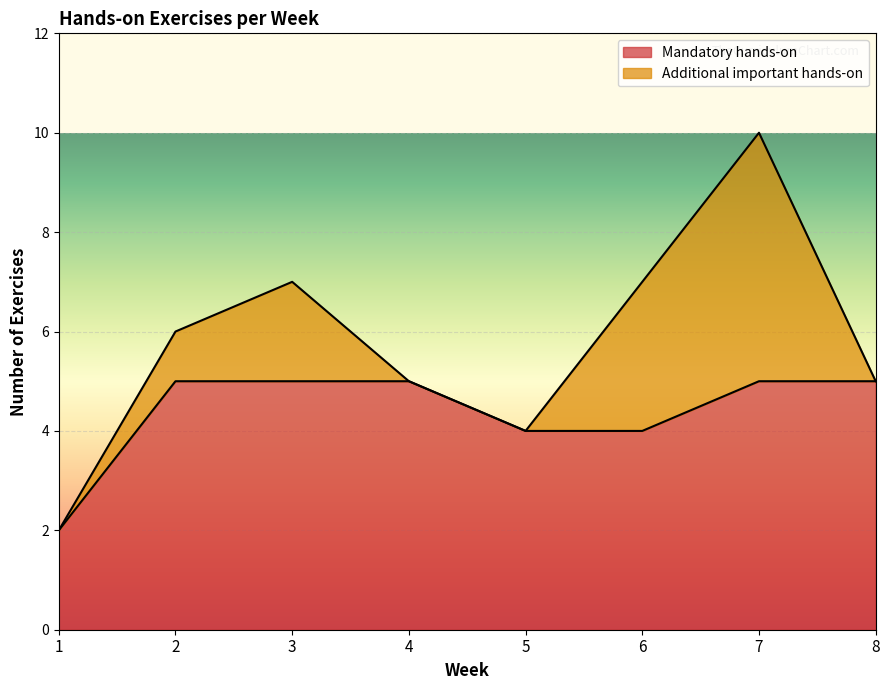

What is the sum of the values at 7 and 1?

7